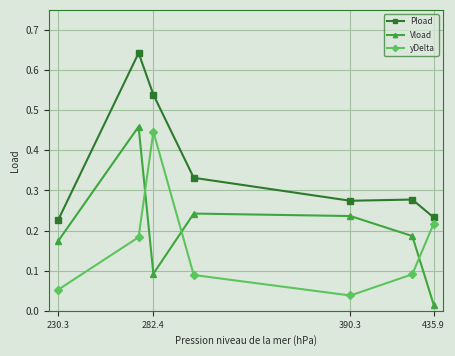

Which series has the largest total across all categories?

Pload